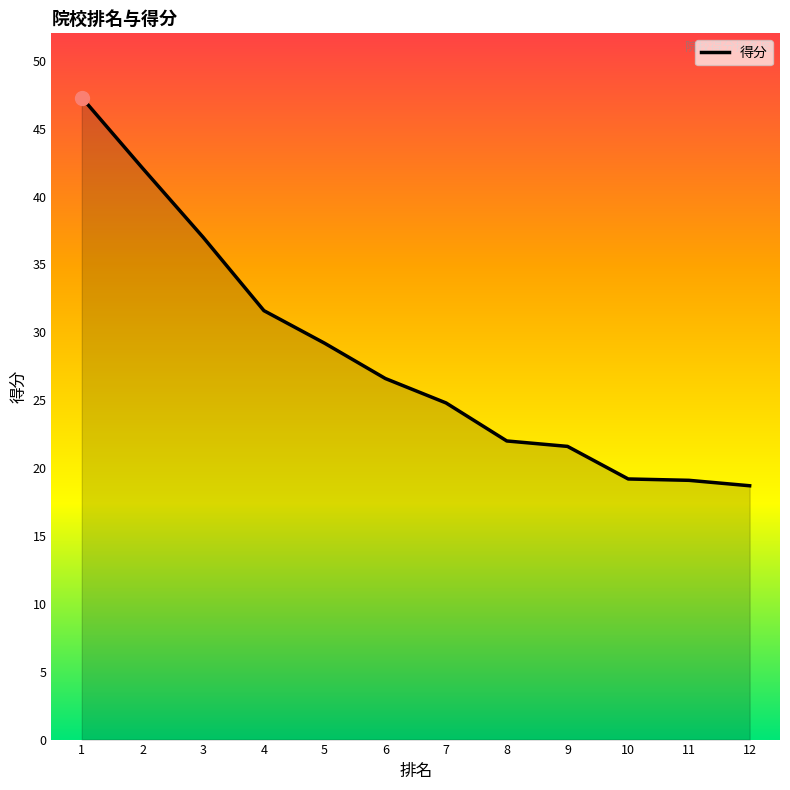

Which has a higher value, 6 or 1?

1